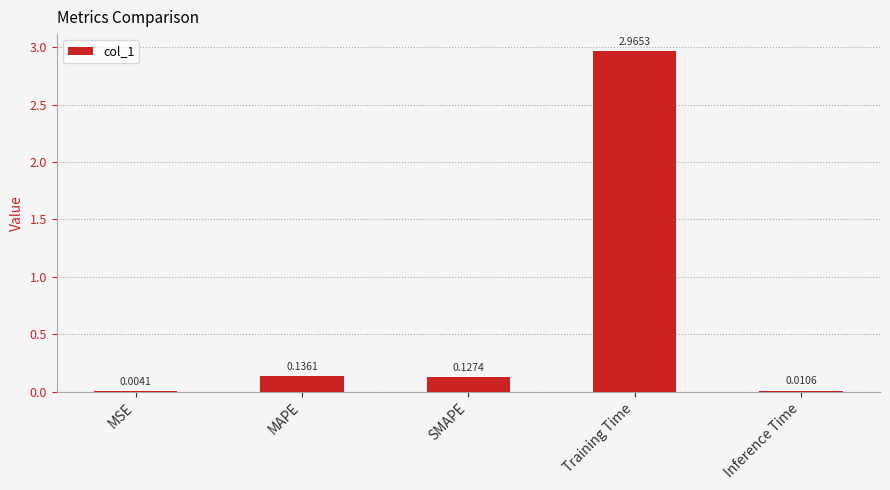

What is the sum of all values?

3.2